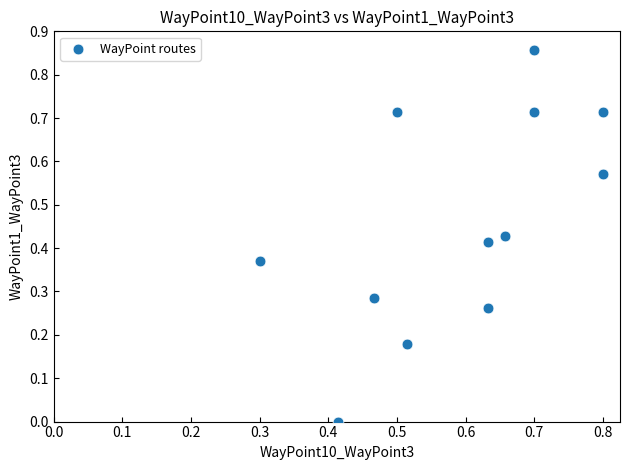

What is the average Y value?

0.5